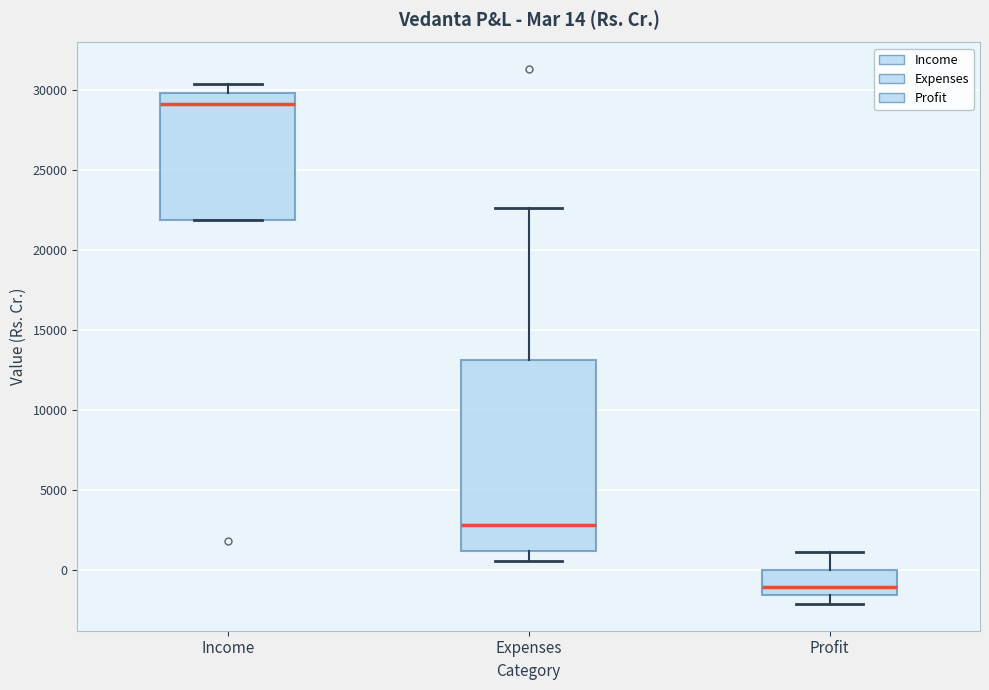

Which box has the lowest median line?

Profit